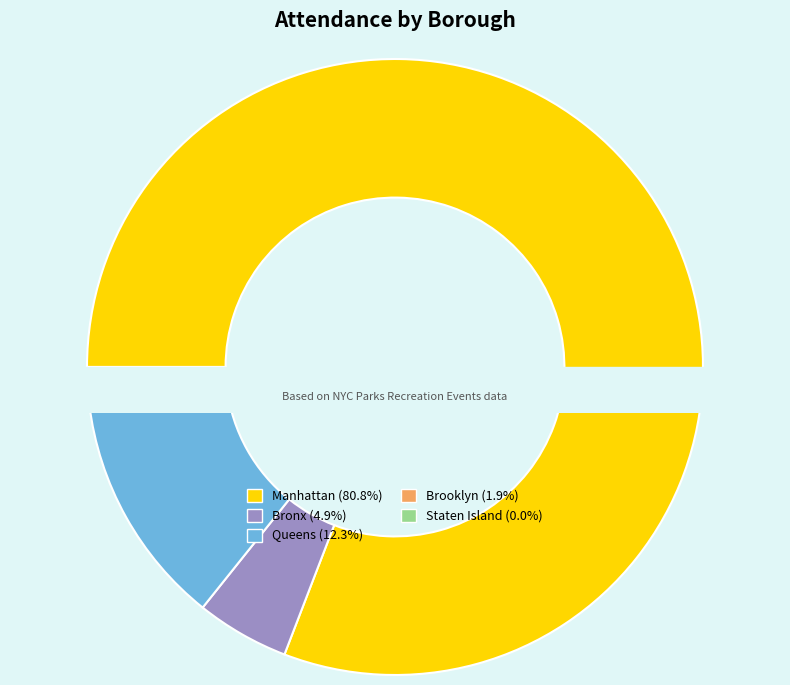

What is the change in value from Manhattan to Staten Island?

-3355